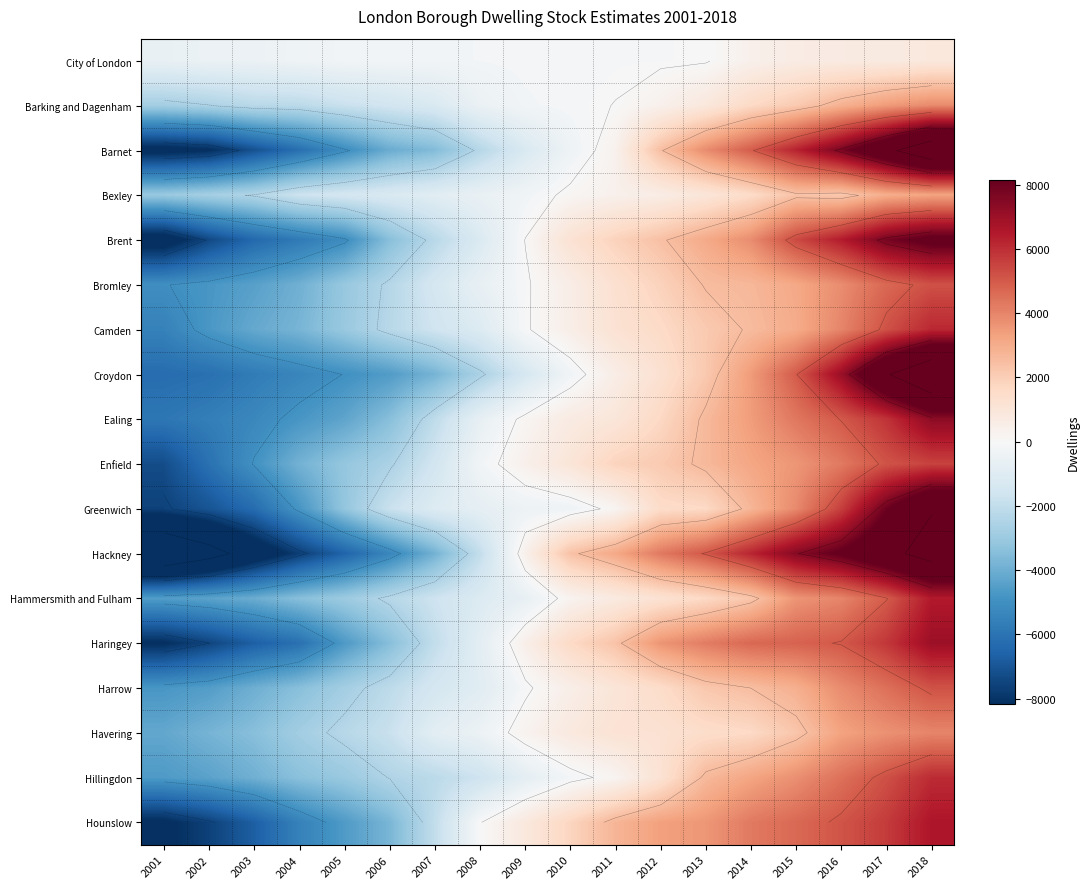

What is the maximum value shown in the chart?

11926.1